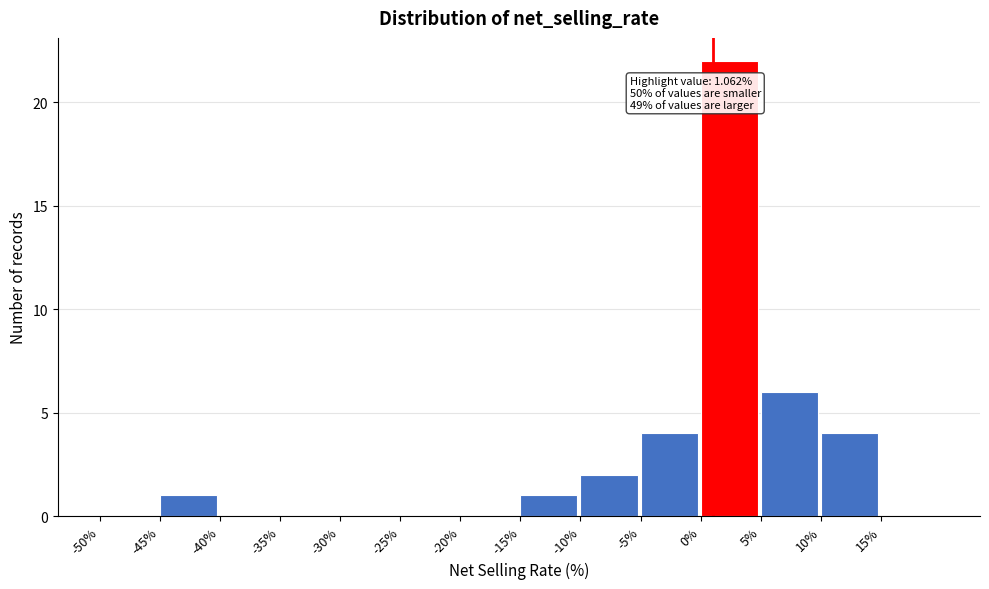

Which range on the x-axis has the tallest bar?

0 to 5